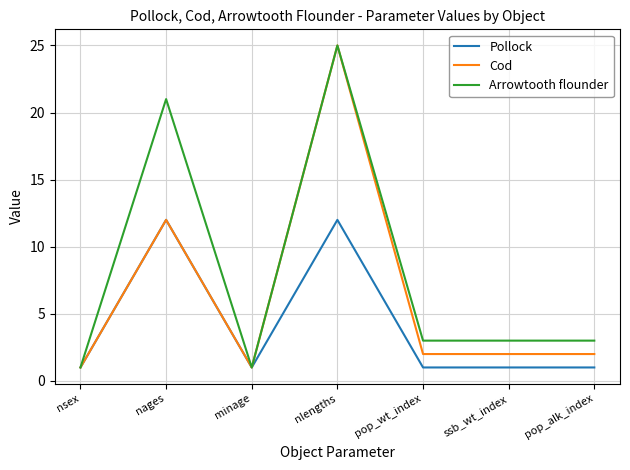

Which series changed the most between nages and pop_wt_index?

Arrowtooth flounder